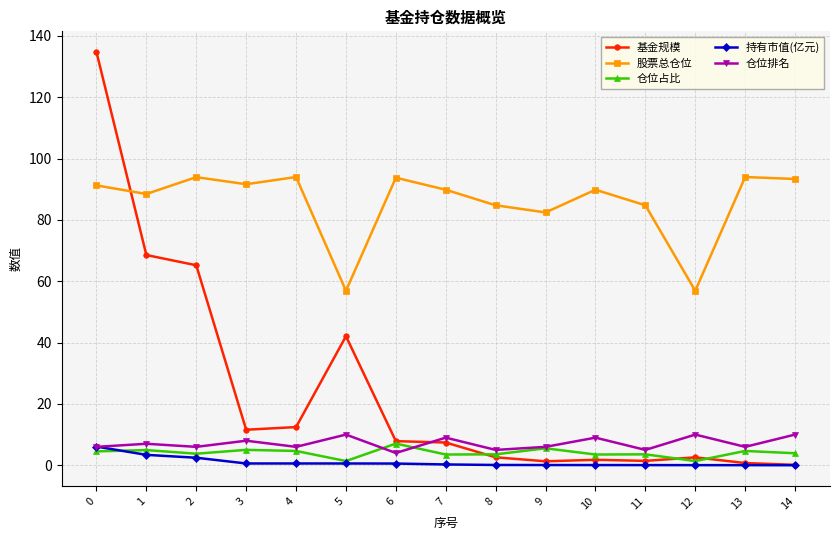

At how many categories does at least one series exceed 27?

15